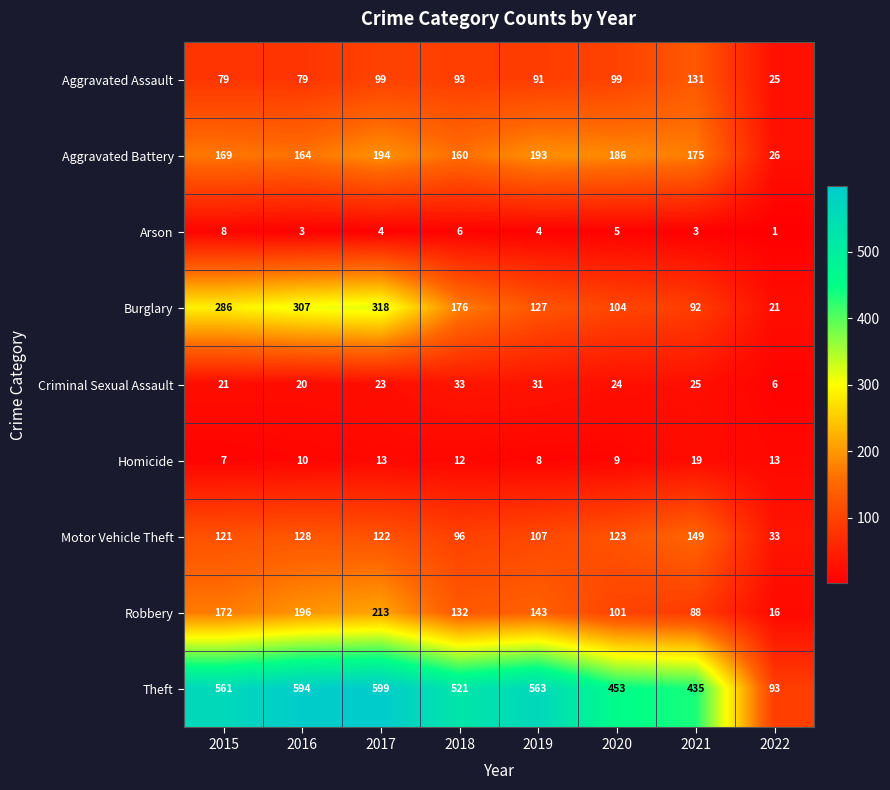

What is the approximate value of Motor Vehicle Theft at 2017, to the nearest 5?

120